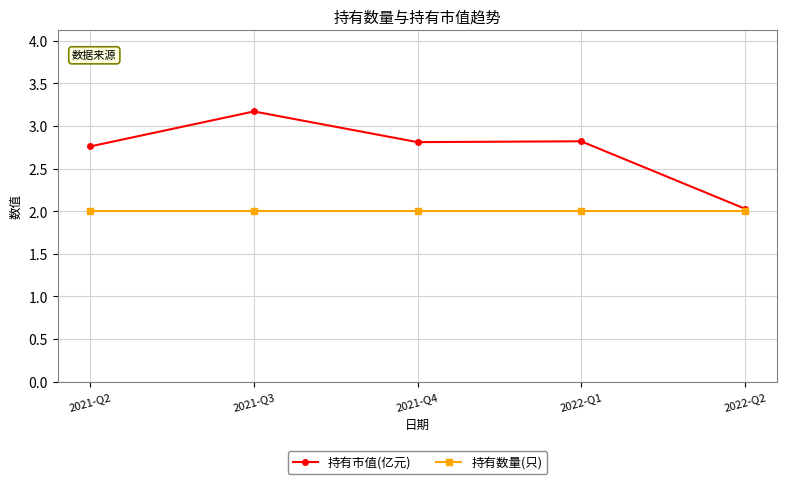

Reading left to right, what are all the values shown in this chart?

持有市值(亿元): 2021-Q2=2.8	2021-Q3=3.2	2021-Q4=2.8	2022-Q1=2.8	2022-Q2=2.0
持有数量(只): 2021-Q2=2.0	2021-Q3=2.0	2021-Q4=2.0	2022-Q1=2.0	2022-Q2=2.0